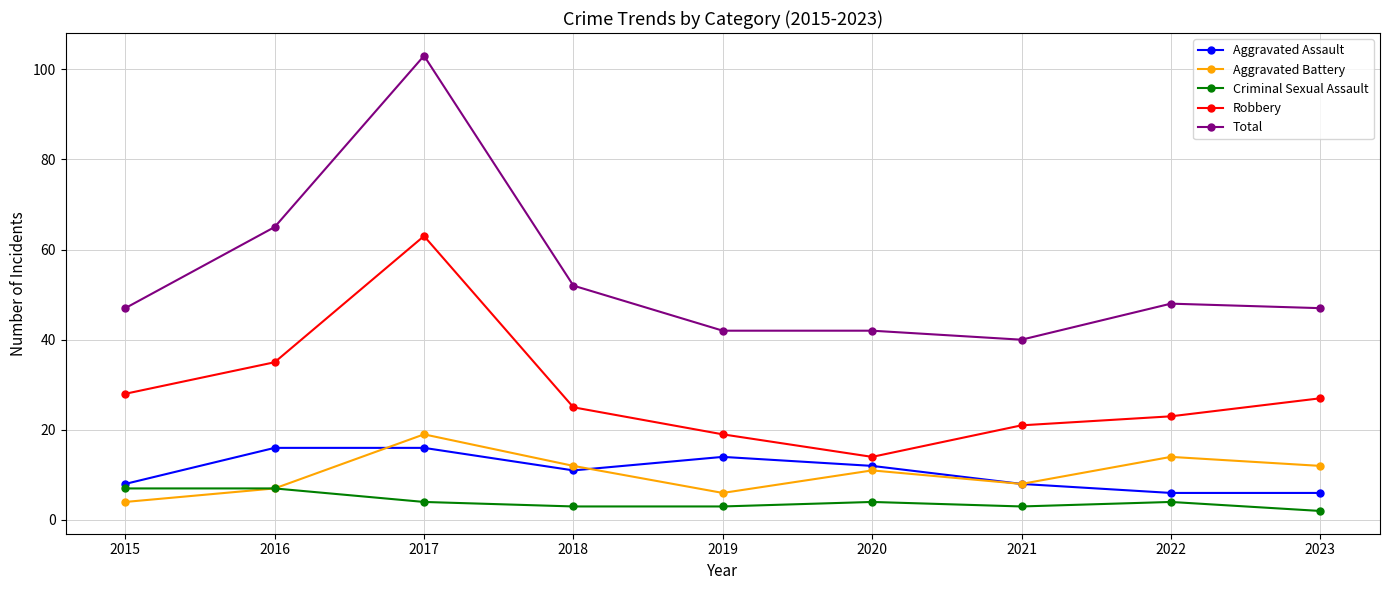

List the series in order of their peak value, lowest first.

Criminal Sexual Assault, Aggravated Assault, Aggravated Battery, Robbery, Total